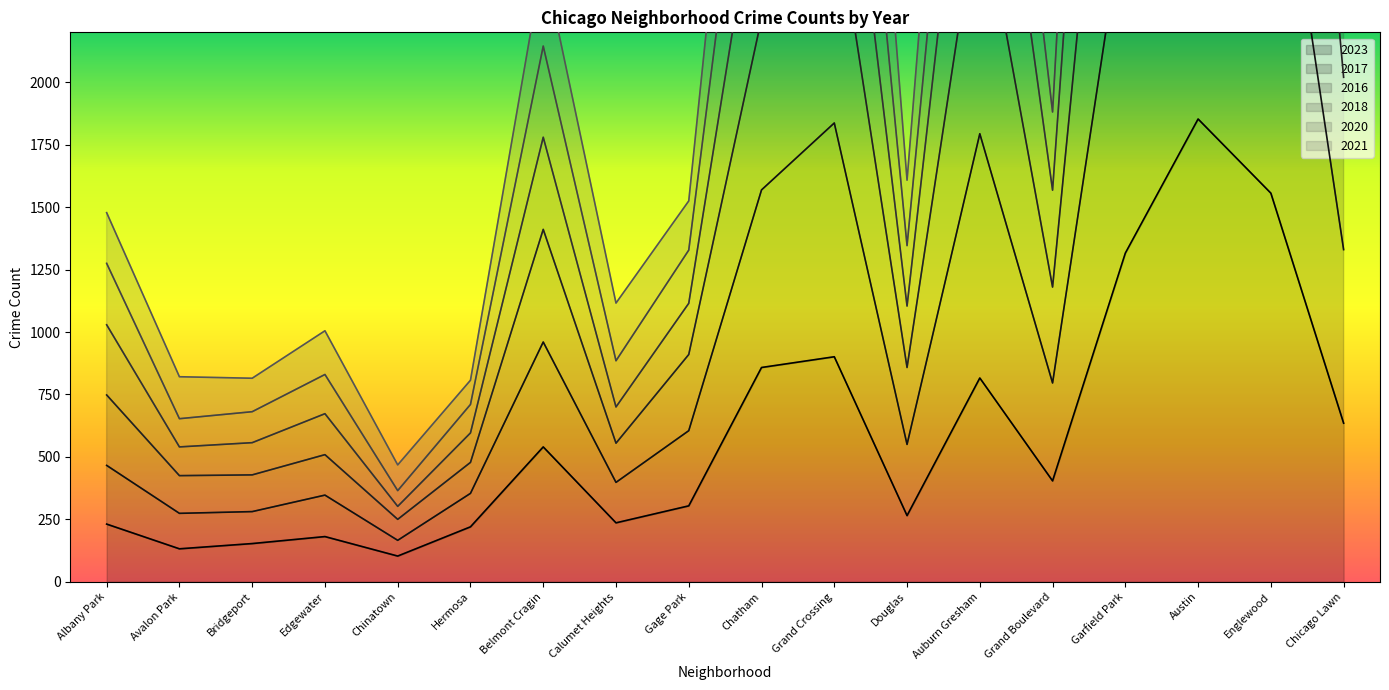

Reading left to right, what are all the values shown in this chart?

2023: 231	132	153	181	103	220	540	236	304	858	901	265	816	404	1316	1853	1556	635
2017: 748	425	428	509	250	478	1411	555	910	2255	2745	858	2777	1180	4165	5911	5230	2020
2016: 1275	653	681	830	365	710	2145	885	1328	3628	4367	1346	4383	1881	7101	9782	8703	3329
2018: 1029	540	557	673	302	596	1780	700	1115	2925	3539	1104	3675	1568	5675	7823	6902	2711
2020: 1478	821	815	1005	468	807	2491	1116	1525	4350	5308	1608	5194	2244	8404	11477	10363	3990
2021: 466	274	281	347	166	354	960	398	605	1569	1837	550	1794	796	2717	3825	3282	1330